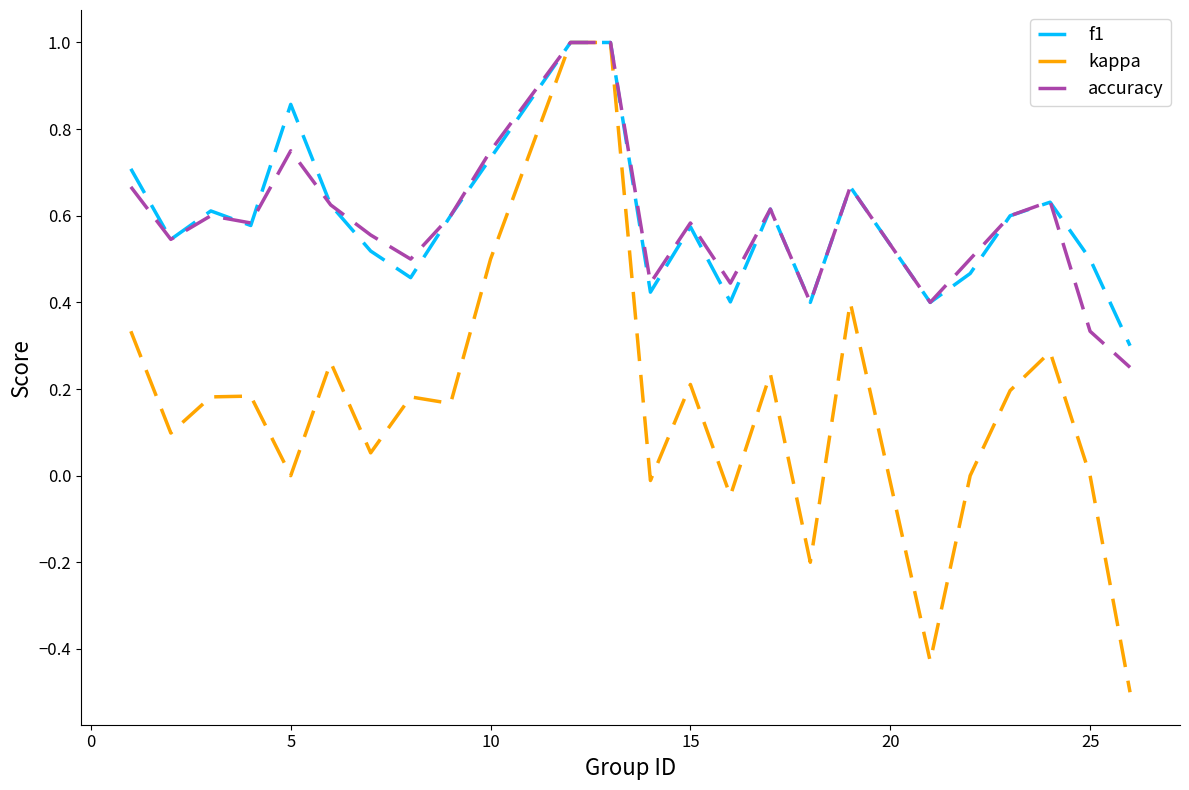

True or false: accuracy has more than 0 interior local peaks.

True